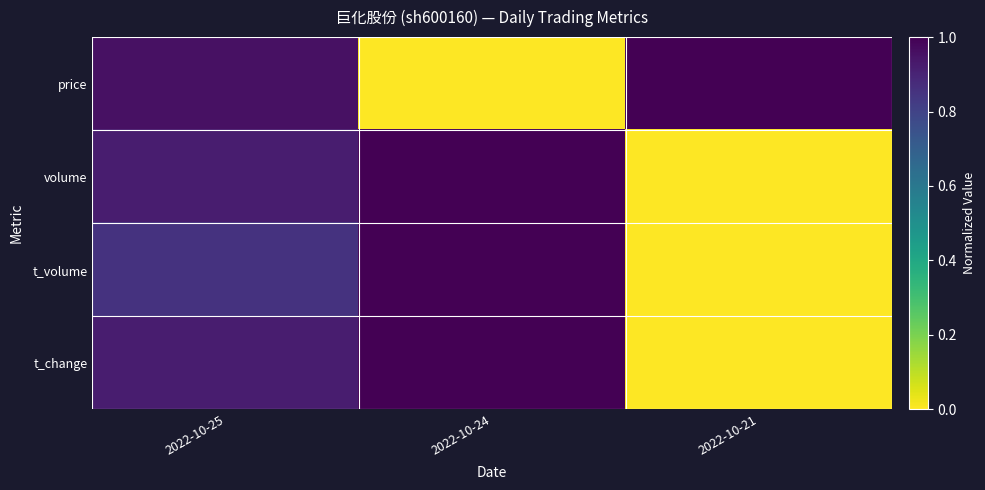

Reading left to right, transcribe all the data shown in this chart.

price: 2022-10-25=1.0	2022-10-24=0.0	2022-10-21=1.0
volume: 2022-10-25=0.9	2022-10-24=1.0	2022-10-21=0.0
t_volume: 2022-10-25=0.9	2022-10-24=1.0	2022-10-21=0.0
t_change: 2022-10-25=0.9	2022-10-24=1.0	2022-10-21=0.0